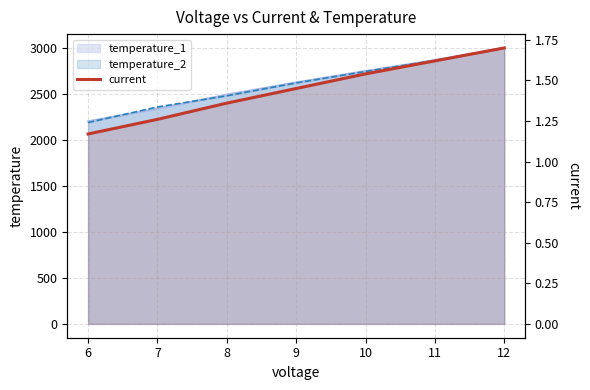

Reading left to right, what are all the values shown in this chart?

1.2	1.3	1.4	1.4	1.5	1.6	1.7